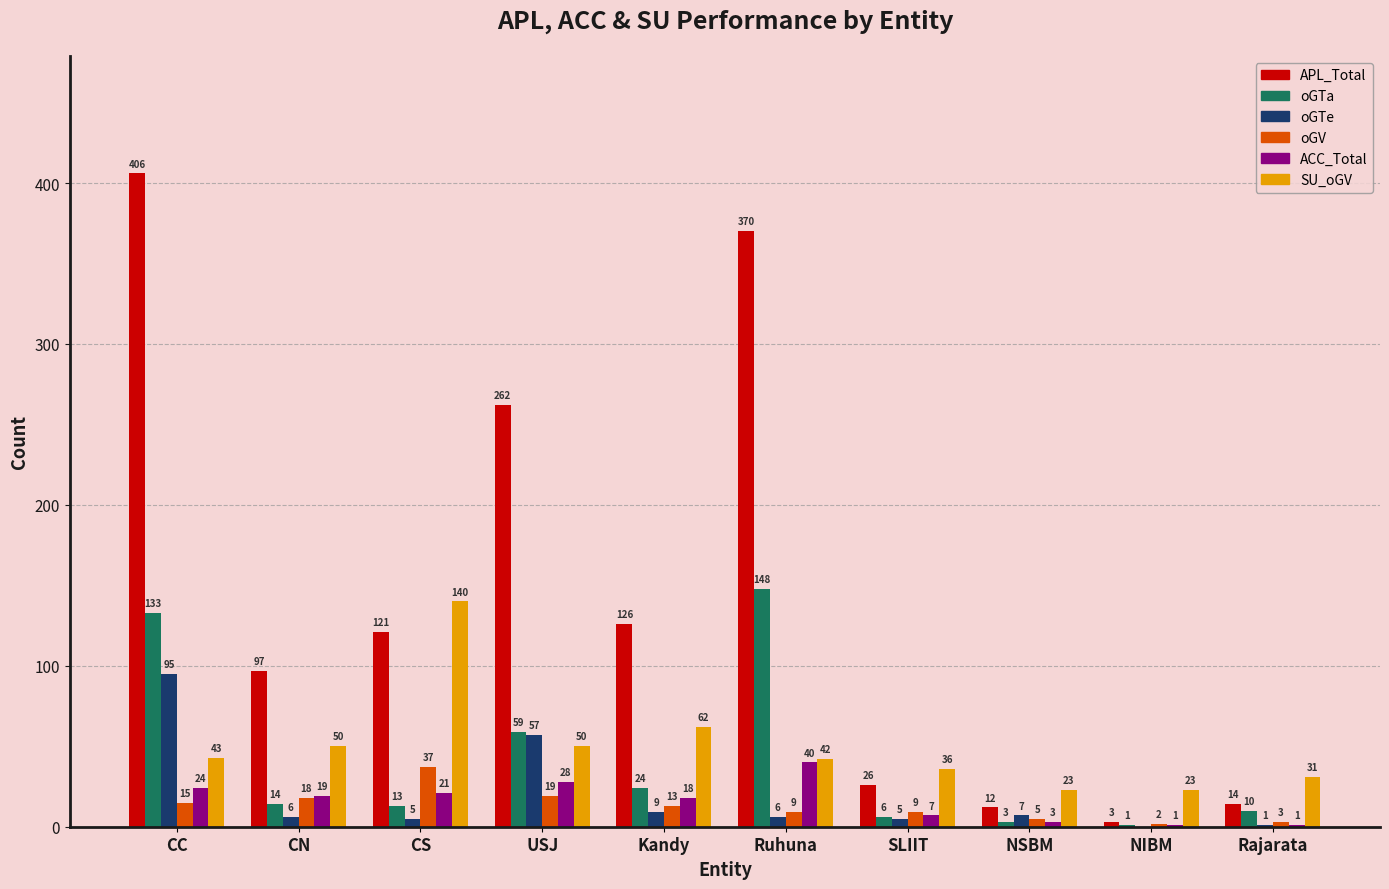

What is the sum of the oGV values at Rajarata and NIBM?

5